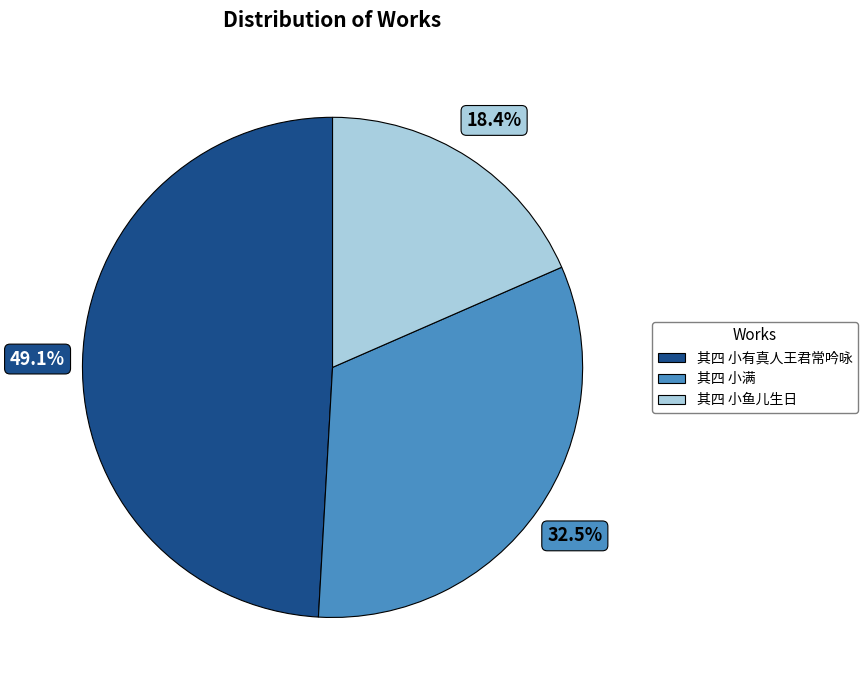

Is there any slice that represents more than half of the pie?

No